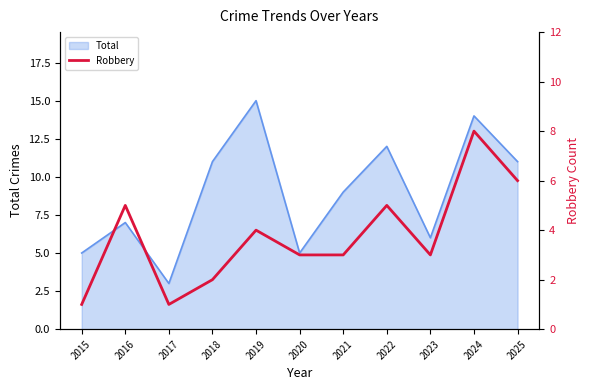

What is the smallest value displayed?

1